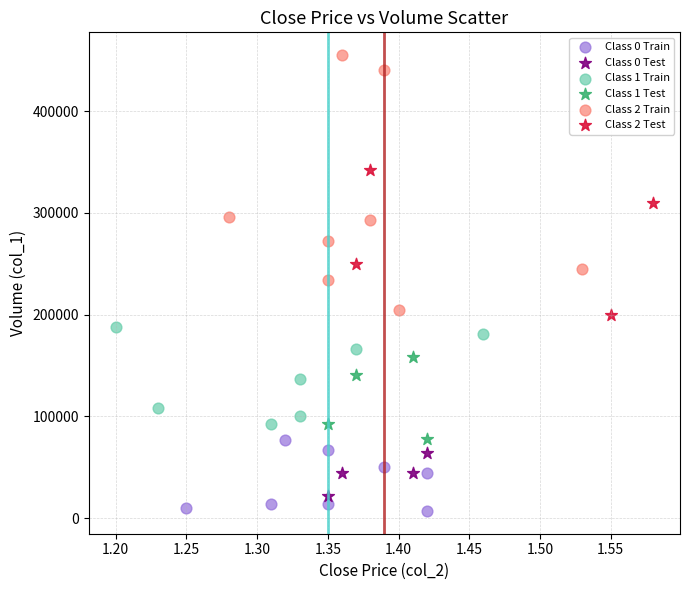

Which series reaches the maximum Y coordinate?

Class 2 Train